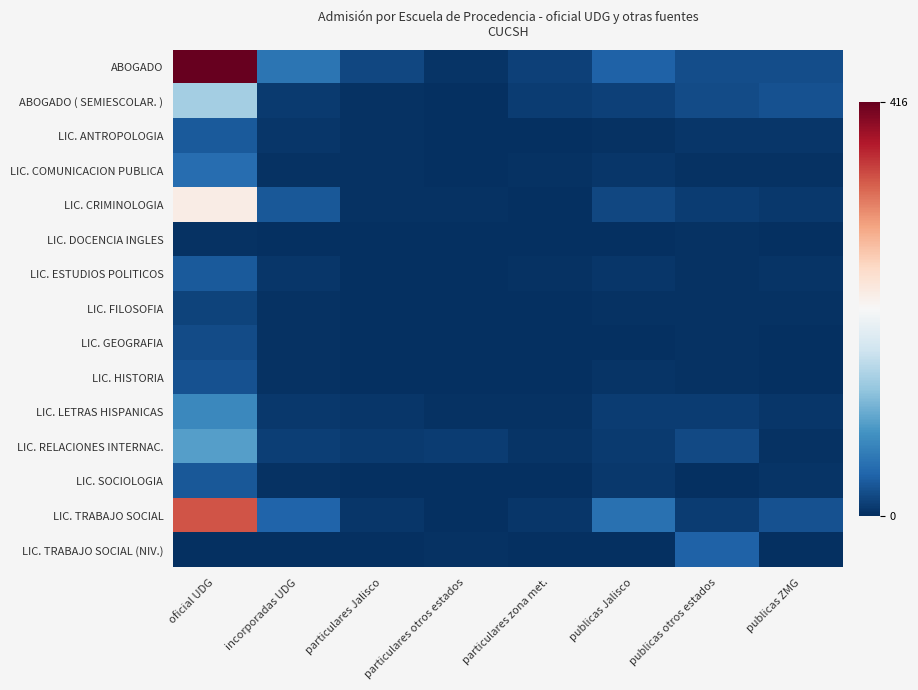

Reading right to left, what are all the values shown in this chart?

ABOGADO: publicas ZMG=23	publicas otros estados=23	publicas Jalisco=40	particulares zona met.=14	particulares otros estados=4	particulares Jalisco=19	incorporadas UDG=56	oficial UDG=416
ABOGADO ( SEMIESCOLAR. ): publicas ZMG=26	publicas otros estados=22	publicas Jalisco=13	particulares zona met.=11	particulares otros estados=0	particulares Jalisco=3	incorporadas UDG=9	oficial UDG=137
LIC. ANTROPOLOGIA: publicas ZMG=5	publicas otros estados=6	publicas Jalisco=2	particulares zona met.=0	particulares otros estados=0	particulares Jalisco=2	incorporadas UDG=5	oficial UDG=34
LIC. COMUNICACION PUBLICA: publicas ZMG=3	publicas otros estados=2	publicas Jalisco=5	particulares zona met.=3	particulares otros estados=1	particulares Jalisco=3	incorporadas UDG=3	oficial UDG=50
LIC. CRIMINOLOGIA: publicas ZMG=7	publicas otros estados=10	publicas Jalisco=18	particulares zona met.=1	particulares otros estados=2	particulares Jalisco=3	incorporadas UDG=31	oficial UDG=224
LIC. DOCENCIA INGLES: publicas ZMG=1	publicas otros estados=2	publicas Jalisco=0	particulares zona met.=1	particulares otros estados=0	particulares Jalisco=0	incorporadas UDG=0	oficial UDG=3
LIC. ESTUDIOS POLITICOS: publicas ZMG=4	publicas otros estados=2	publicas Jalisco=6	particulares zona met.=2	particulares otros estados=1	particulares Jalisco=1	incorporadas UDG=6	oficial UDG=33
LIC. FILOSOFIA: publicas ZMG=3	publicas otros estados=2	publicas Jalisco=3	particulares zona met.=0	particulares otros estados=0	particulares Jalisco=1	incorporadas UDG=2	oficial UDG=16
LIC. GEOGRAFIA: publicas ZMG=1	publicas otros estados=2	publicas Jalisco=1	particulares zona met.=1	particulares otros estados=0	particulares Jalisco=0	incorporadas UDG=2	oficial UDG=22
LIC. HISTORIA: publicas ZMG=1	publicas otros estados=2	publicas Jalisco=4	particulares zona met.=0	particulares otros estados=0	particulares Jalisco=0	incorporadas UDG=3	oficial UDG=26
LIC. LETRAS HISPANICAS: publicas ZMG=5	publicas otros estados=10	publicas Jalisco=11	particulares zona met.=2	particulares otros estados=2	particulares Jalisco=5	incorporadas UDG=7	oficial UDG=74
LIC. RELACIONES INTERNAC.: publicas ZMG=2	publicas otros estados=20	publicas Jalisco=9	particulares zona met.=4	particulares otros estados=11	particulares Jalisco=9	incorporadas UDG=12	oficial UDG=94
LIC. SOCIOLOGIA: publicas ZMG=4	publicas otros estados=1	publicas Jalisco=8	particulares zona met.=0	particulares otros estados=0	particulares Jalisco=1	incorporadas UDG=3	oficial UDG=32
LIC. TRABAJO SOCIAL: publicas ZMG=26	publicas otros estados=10	publicas Jalisco=53	particulares zona met.=5	particulares otros estados=0	particulares Jalisco=5	incorporadas UDG=41	oficial UDG=339
LIC. TRABAJO SOCIAL (NIV.): publicas ZMG=0	publicas otros estados=39	publicas Jalisco=0	particulares zona met.=0	particulares otros estados=2	particulares Jalisco=0	incorporadas UDG=0	oficial UDG=0